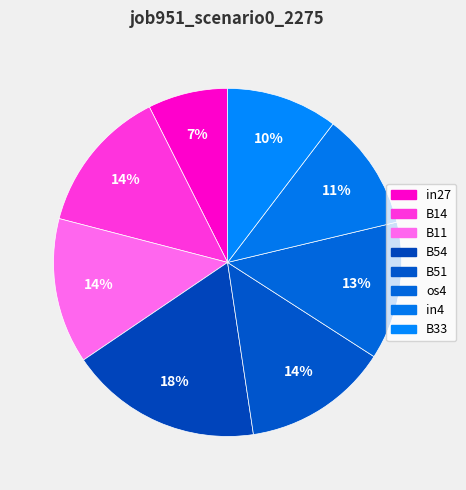

To the nearest percent, what percentage of the pie is B14?

14%